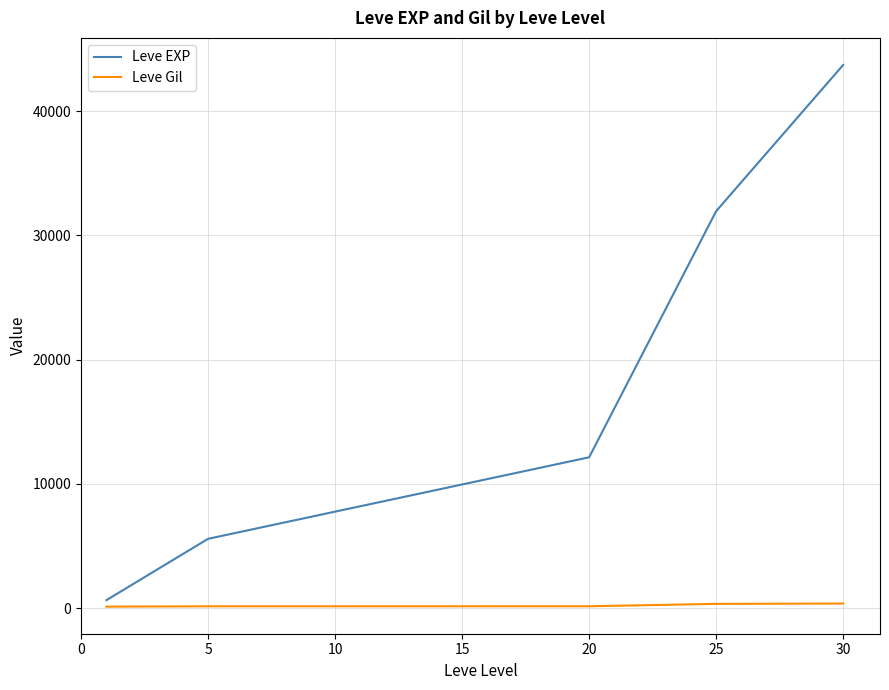

Rank the series by their maximum value, from lowest to highest.

Leve Gil, Leve EXP